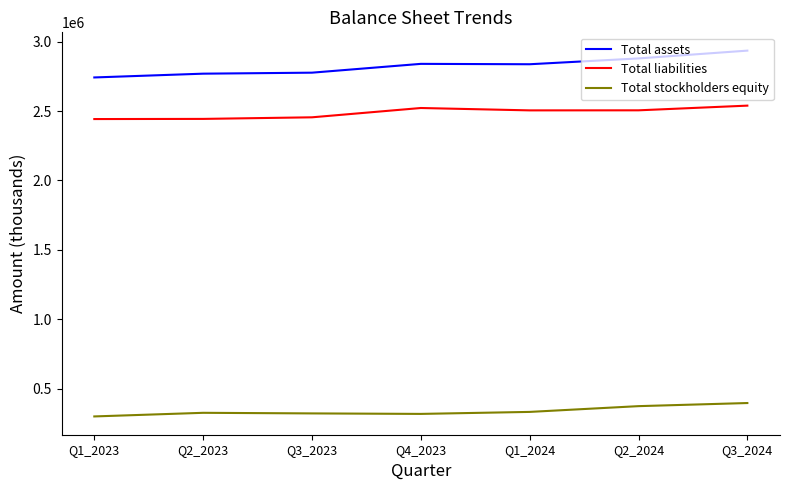

The value of Total stockholders equity at Q1_2024 is 332438. True or false?

True